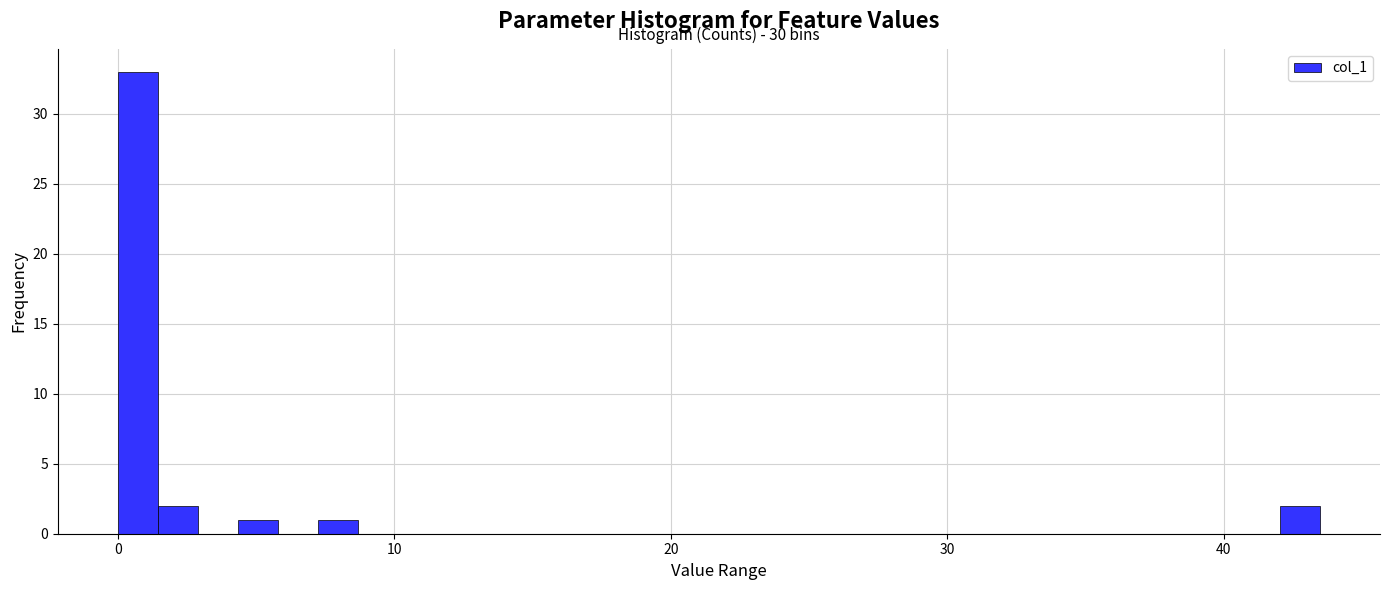

Around what value on the x-axis is the tallest bar? Give the approximate position of its centre, as read against the axis.

1